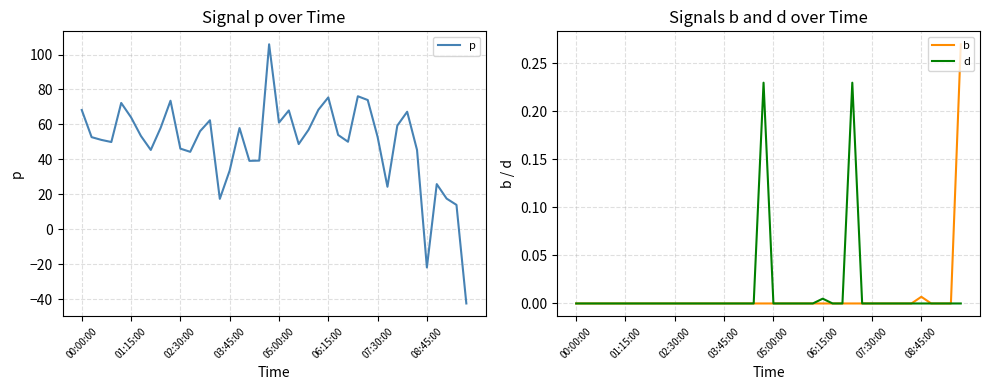

Rank the series at 16 from lowest to highest value.

b, d, p